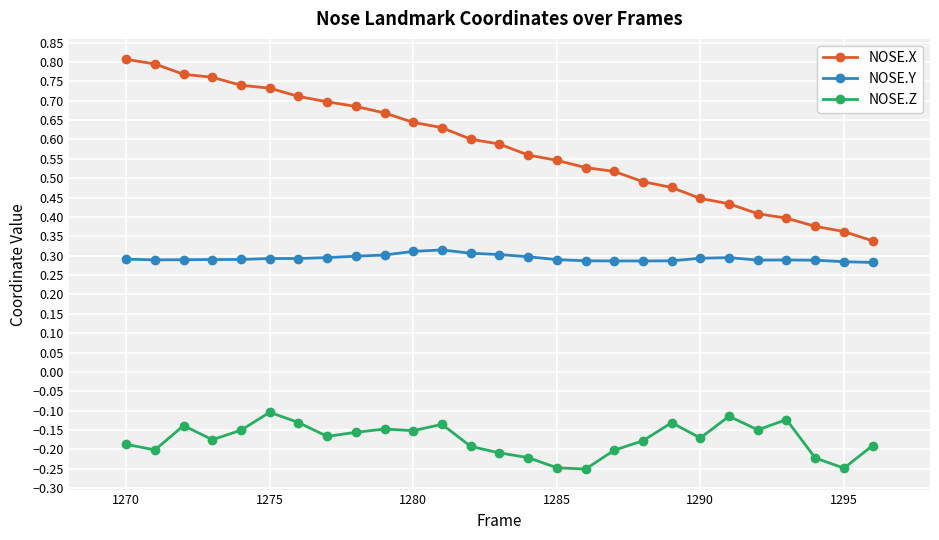

True or false: NOSE.Z has more than 2 points higher than both neighbors.

True